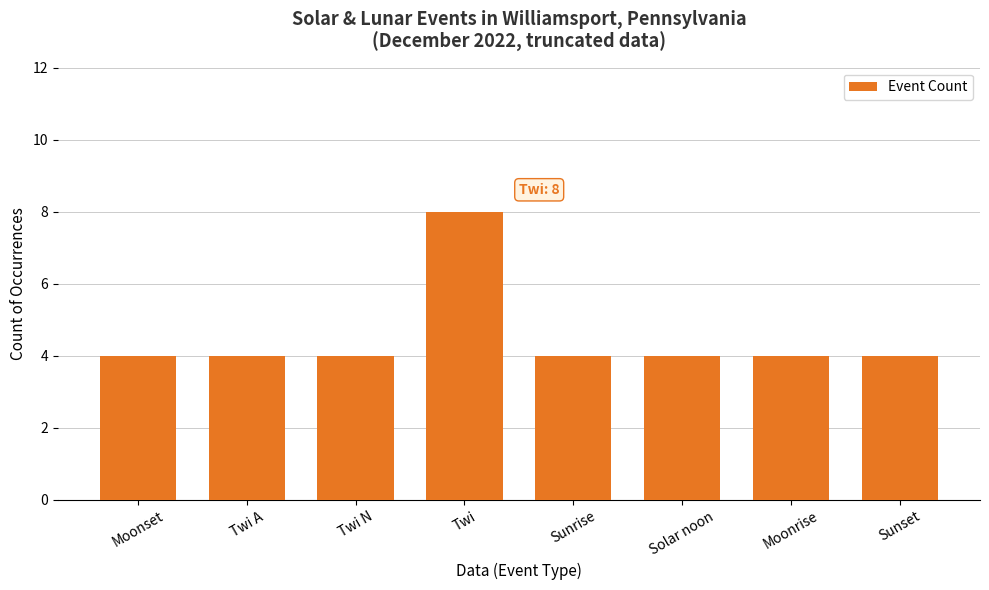

What is the value of the 5th bar from the left?

4